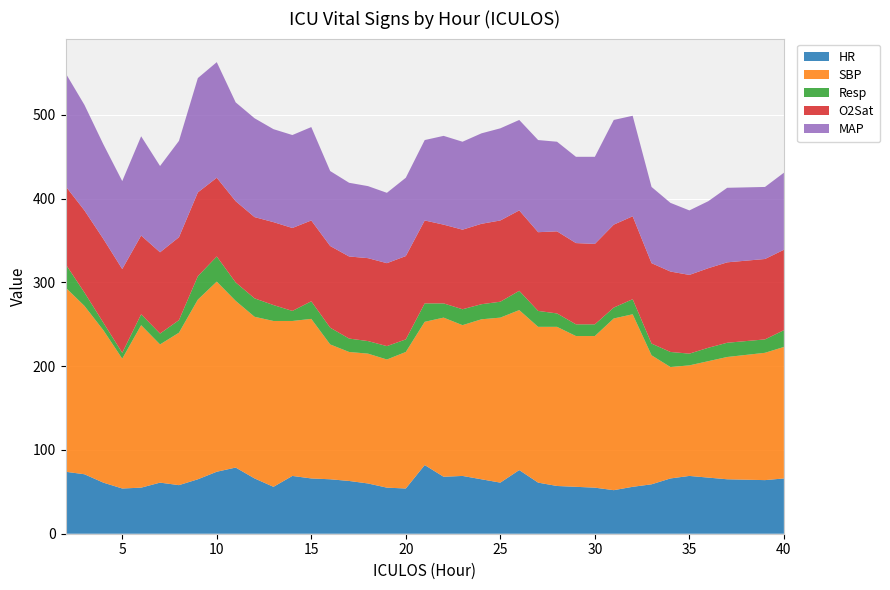

Reading right to left, list all the values displayed in this chart.

HR: 66.0	64.0	65.0	67.0	69.0	66.0	59.0	56.0	52.0	55.0	56.0	57.0	61.0	76.0	61.0	65.0	69.0	68.0	82.0	54.0	55.0	60.0	63.0	65.0	66.0	69.0	56.0	66.0	79.0	74.0	65.0	58.0	61.0	55.0	54.0	61.0	71.0	74.0
SBP: 157.0	152.0	146.0	139.0	132.0	133.0	154.0	206.0	205.0	181.0	180.0	190.0	186.0	191.0	197.0	191.0	180.0	190.0	171.0	163.0	153.0	155.0	154.0	161.0	190.5	185.0	198.0	193.0	199.0	227.0	214.5	182.0	165.0	194.0	155.0	182.0	201.0	220.0
Resp: 20.0	16.0	17.0	16.0	14.0	18.0	14.0	18.0	13.0	14.0	14.0	16.0	19.0	23.0	19.0	18.0	19.0	17.0	22.0	15.0	16.0	15.0	16.0	20.0	21.0	12.0	19.0	22.0	22.0	30.0	28.0	15.0	13.0	13.0	7.0	9.0	16.0	28.0
O2Sat: 96.0	96.0	96.0	95.0	94.0	96.0	96.0	99.0	99.0	96.0	97.0	98.0	94.0	96.0	97.0	96.0	95.0	94.0	99.0	99.5	99.0	99.0	98.0	97.5	96.5	99.0	99.0	97.0	97.0	94.0	100.0	99.0	97.0	94.0	100.0	100.0	98.0	93.0
MAP: 92.0	86.0	89.0	80.0	77.0	82.0	91.0	120.0	125.0	104.0	103.0	107.0	110.0	108.0	110.0	108.0	105.0	106.0	96.0	93.5	84.0	86.0	88.0	89.5	111.5	111.0	111.0	118.0	118.0	138.0	136.5	115.0	103.0	118.5	105.0	113.0	126.0	135.0